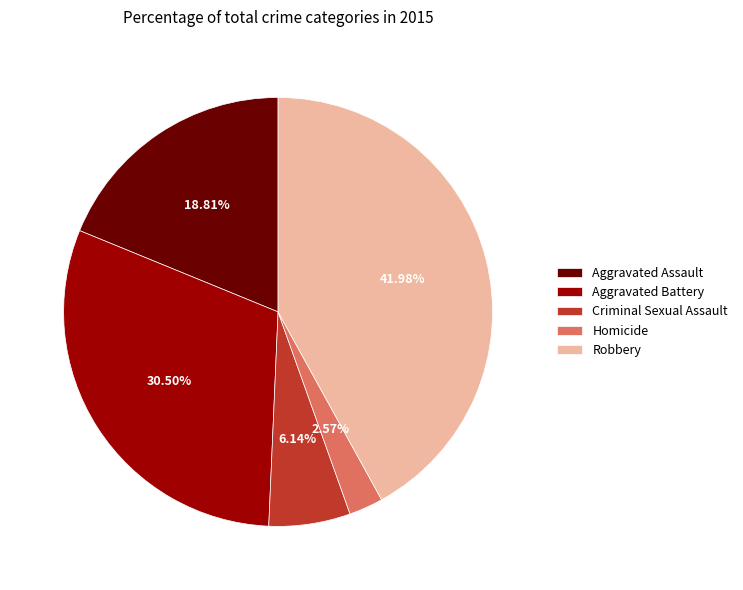

What percentage is the Aggravated Assault slice, to the nearest percent?

19%